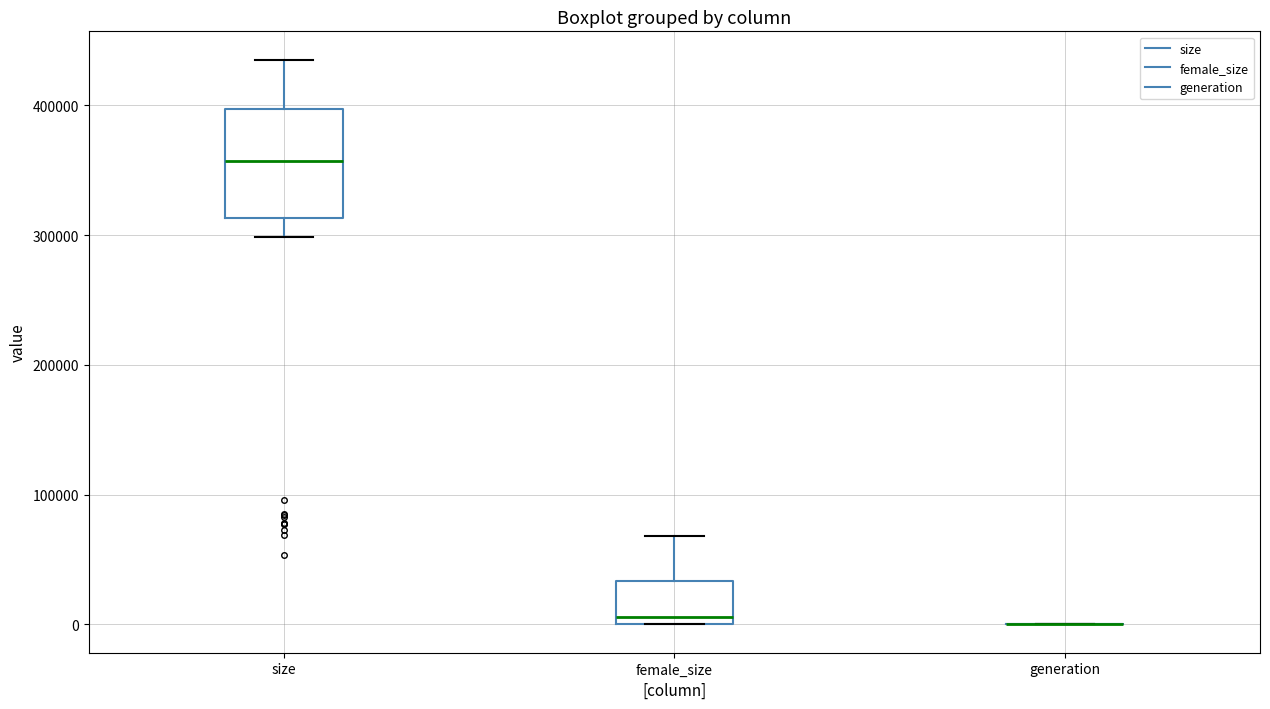

Reading left to right, transcribe this box plot: for each box, give where its median line is, the range the box spans, and where its two whiskers end, as read against the y-axis. The values are not printed on the chart, so give them approximately, as read against the axis.

size: median 360000, box 310000 to 400000, whiskers 300000 to 440000
female_size: median 10000, box 0 to 30000, whiskers 0 to 70000
generation: box collapsed to a line at 0, whiskers 0 to 0